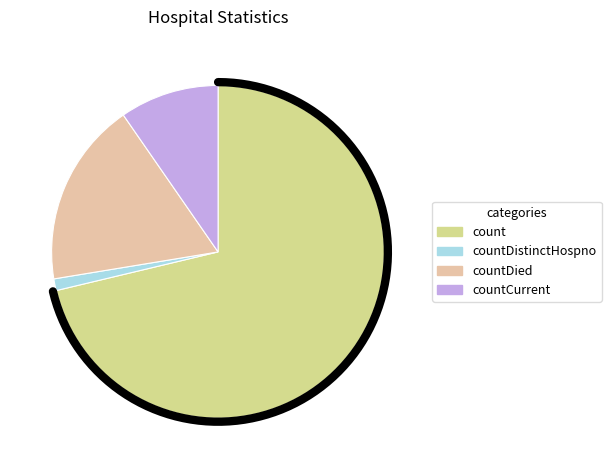

What percentage is the count slice, to the nearest percent?

71%